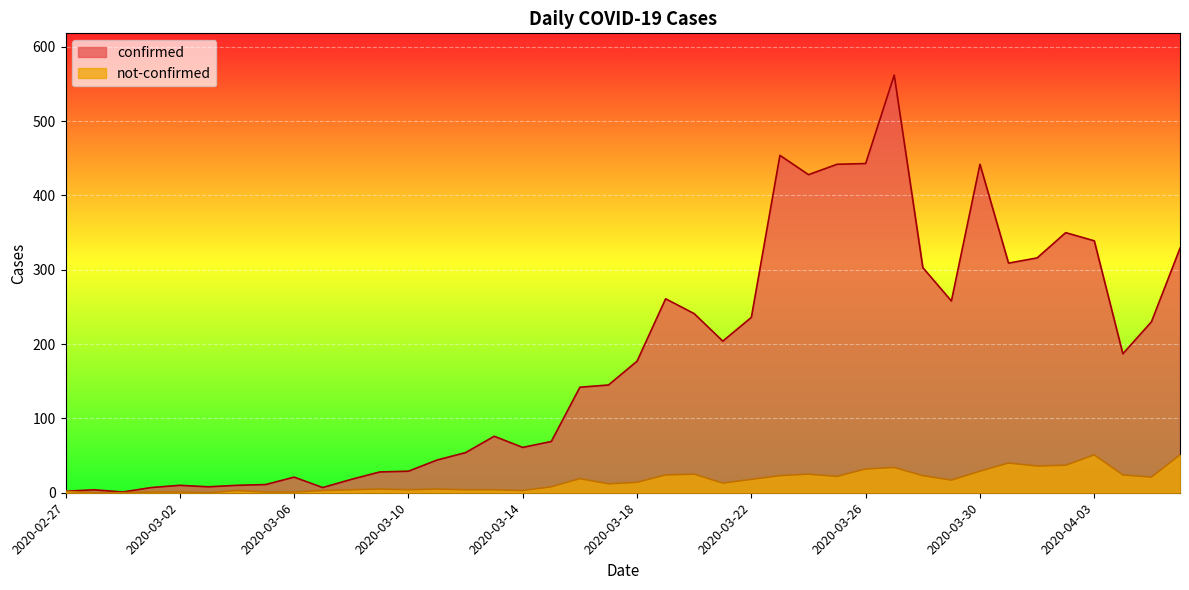

How many data points does each series have?

40